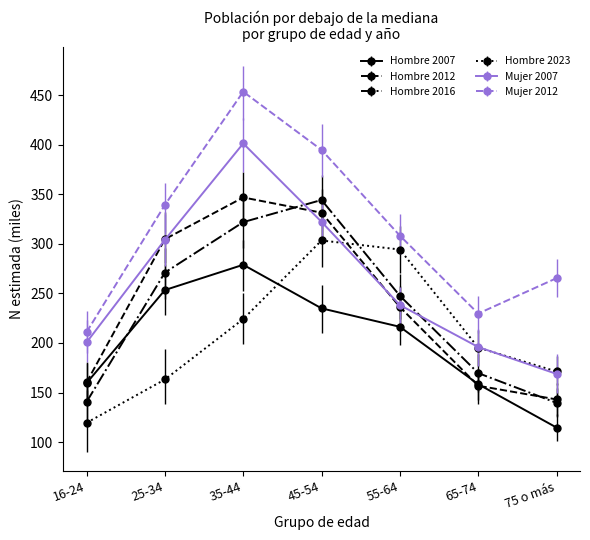

Is it true that Mujer 2007 equals 195.9 at 65-74?

True